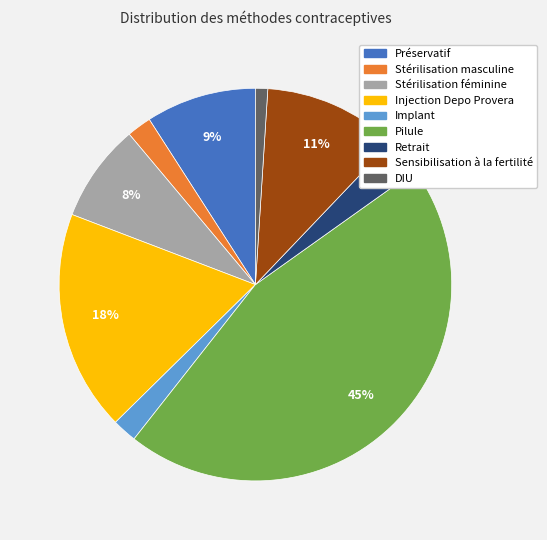

Which category has the biggest portion of the pie?

Pilule